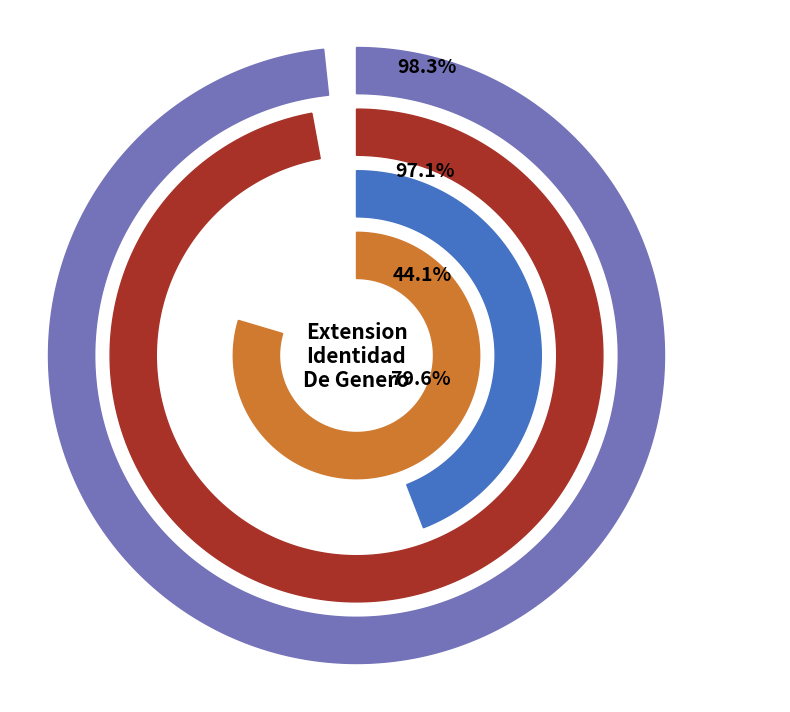

Which category has the biggest portion of the pie?

Extension